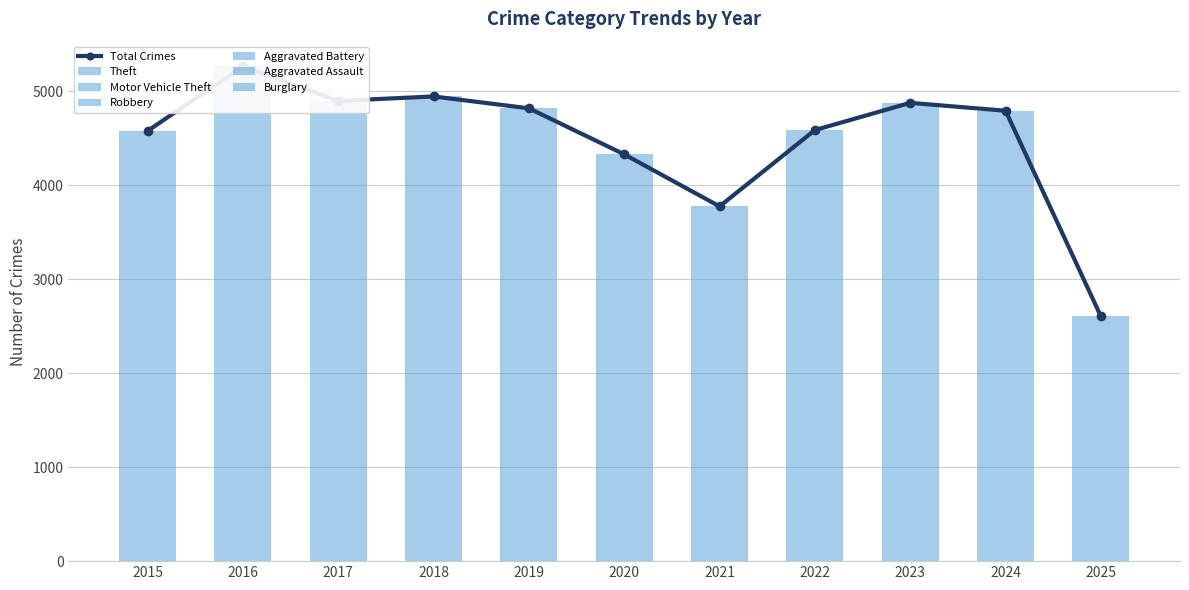

Which series has the largest total across all categories?

Theft